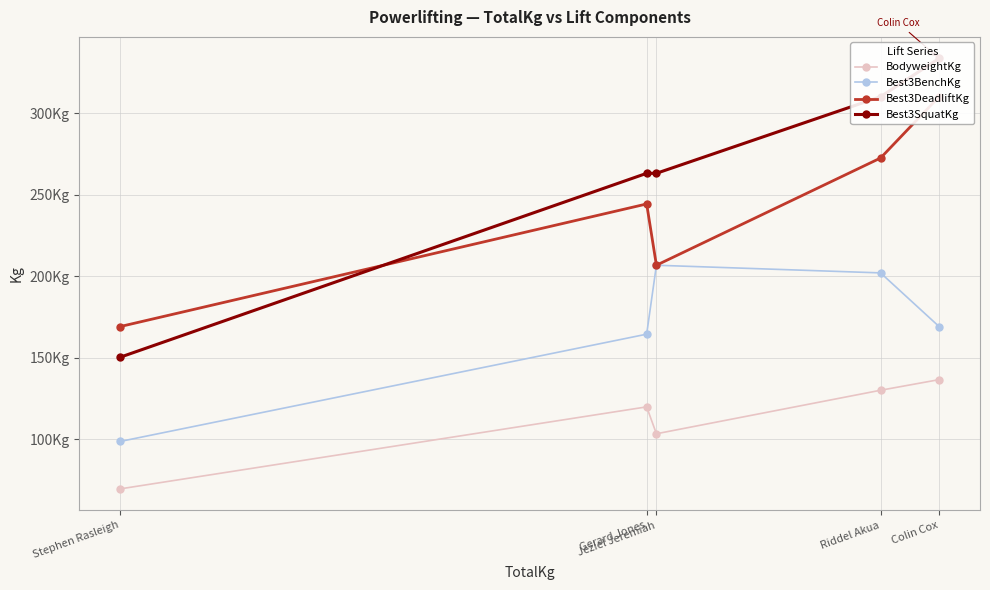

Read the Best3BenchKg value at Jeziel Jeremiah.

206.8